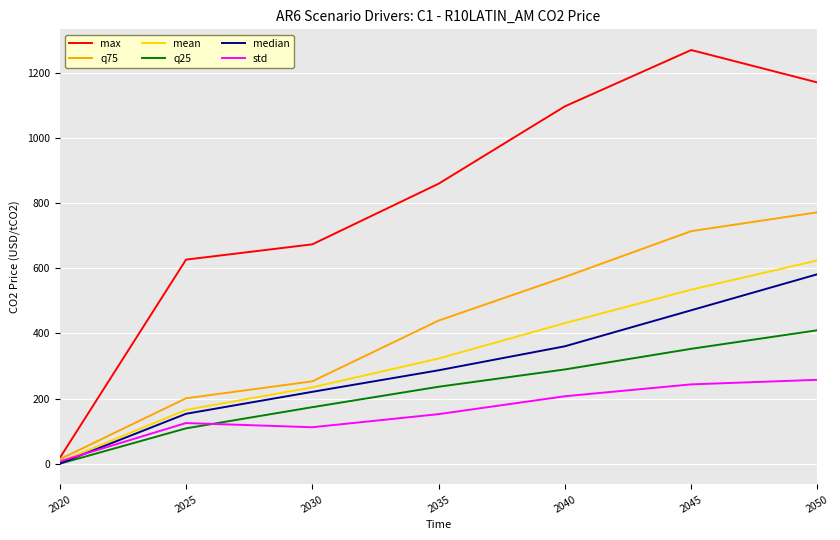

How many lines are shown in the chart?

6